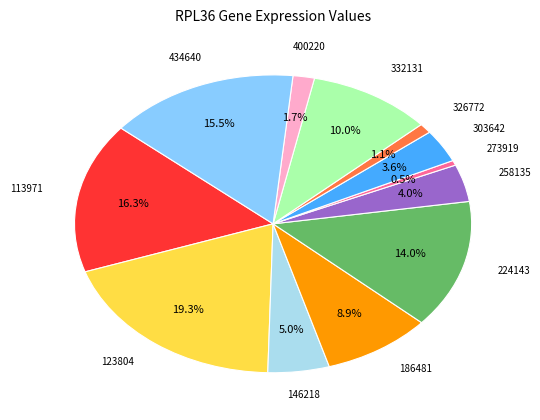

Is there a majority slice in this chart?

No